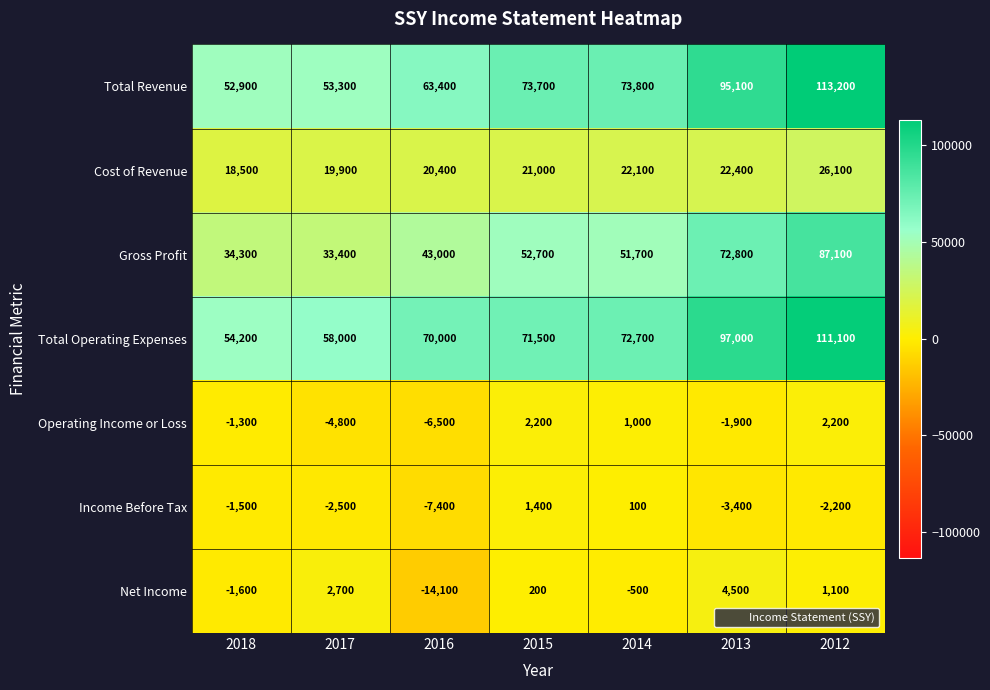

How many positive values does the Operating Income or Loss series have?

3